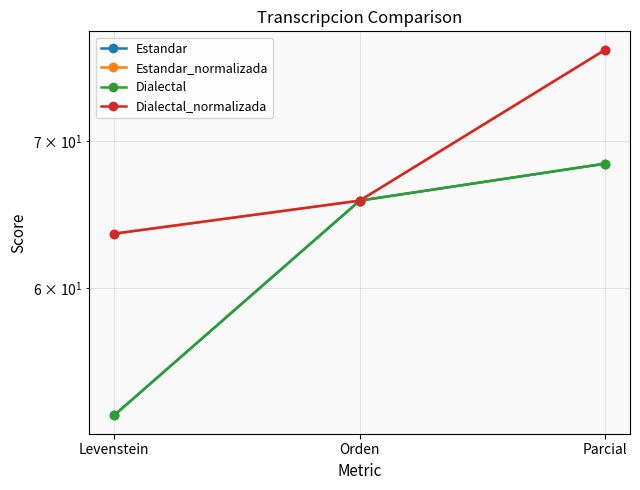

Is it true that Estandar equals 68.4 at Parcial?

True